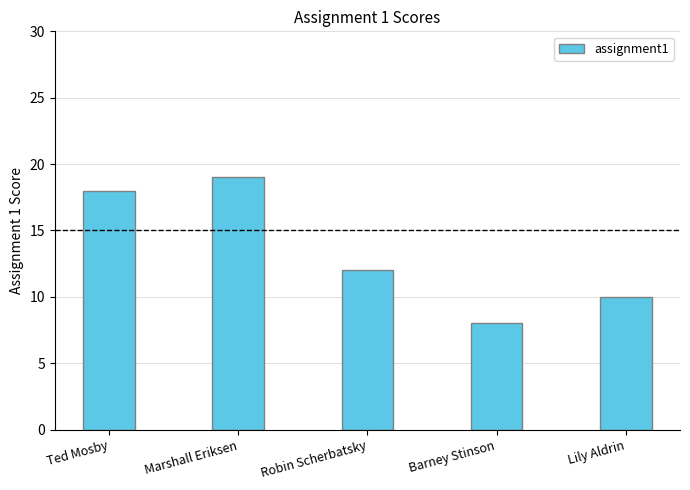

What position from the right is Ted Mosby?

5